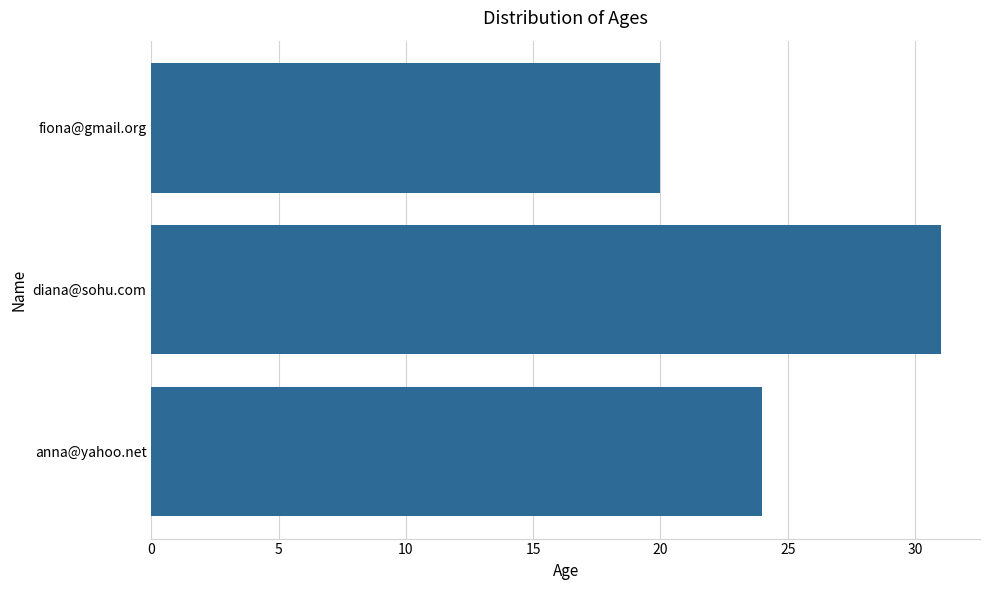

What is the change in value from anna@yahoo.net to diana@sohu.com?

+7